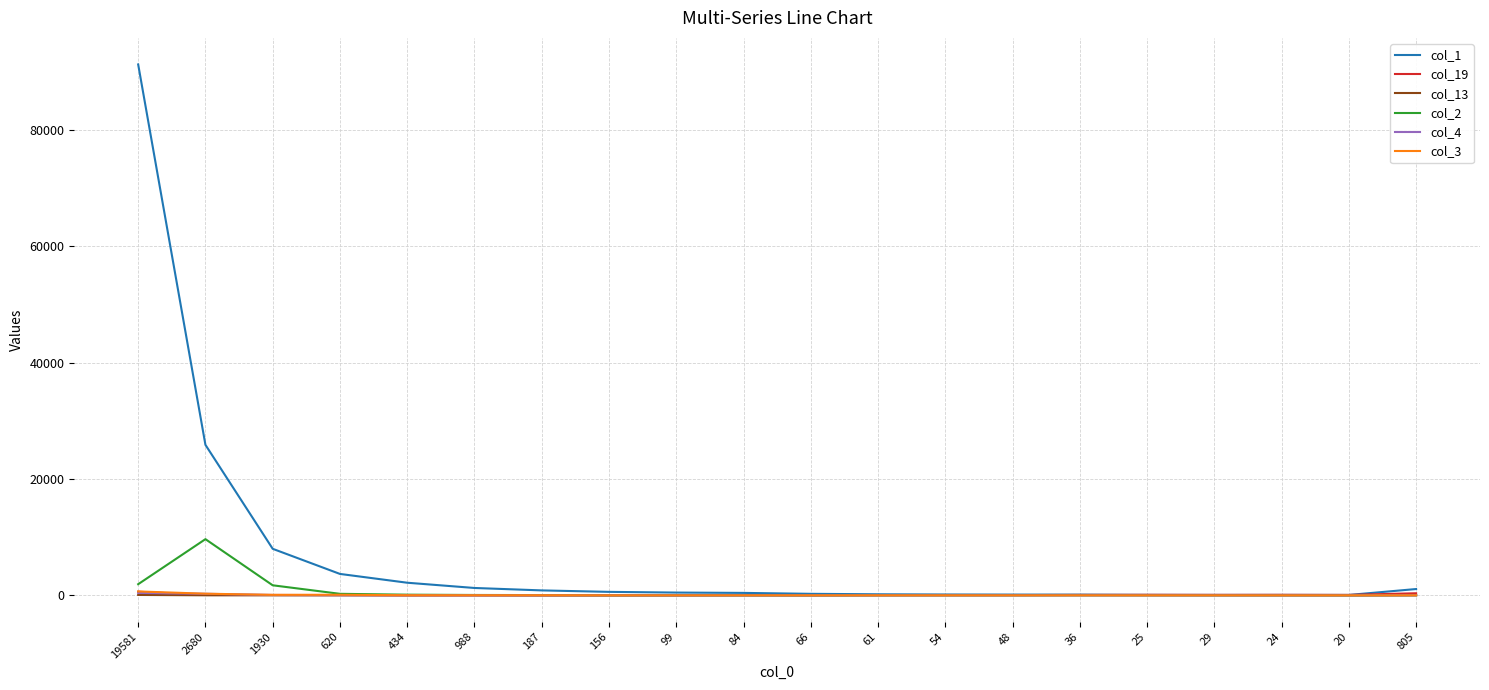

What is the average value of the col_1 series?

6844